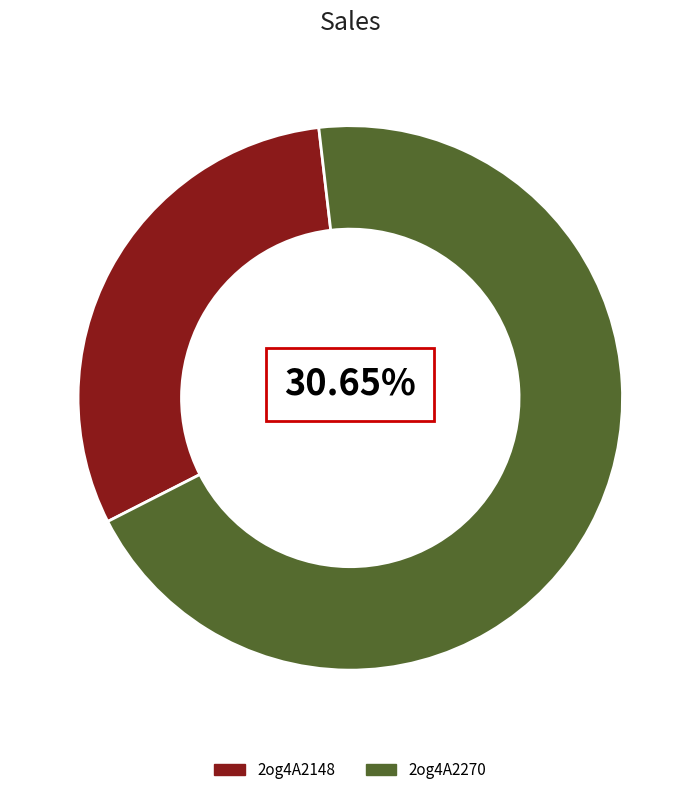

Is the sum of 2og4A2270 and 2og4A2148 greater than half?

Yes